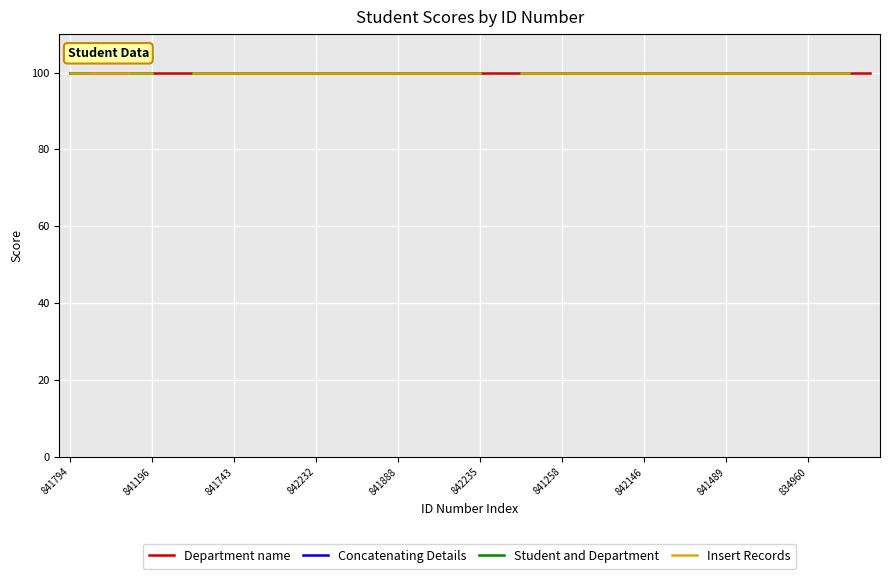

Reading right to left, what are all the values shown in this chart?

Department name: 39=100	38=100	37=100	36=100	35=100	34=100	33=100	32=100	31=100	30=100	29=100	28=100	27=100	26=100	25=100	24=100	23=100	22=100	21=100	20=100	19=100	18=100	17=100	16=100	15=100	14=100	13=100	12=100	11=100	10=100	9=100	8=100	7=100	6=100	5=100	4=100	3=100	2=100	1=100	0=100
Concatenating Details: 39=-1	38=100	37=100	36=100	35=100	34=100	33=100	32=100	31=100	30=100	29=100	28=100	27=100	26=100	25=100	24=100	23=100	22=100	21=-1	20=100	19=100	18=100	17=100	16=100	15=100	14=100	13=100	12=100	11=100	10=100	9=100	8=100	7=100	6=100	5=-1	4=100	3=100	2=-1	1=100	0=100
Student and Department: 39=-1	38=100	37=100	36=100	35=100	34=100	33=100	32=100	31=100	30=100	29=100	28=100	27=100	26=100	25=100	24=100	23=100	22=100	21=-1	20=100	19=100	18=100	17=100	16=100	15=100	14=100	13=100	12=100	11=100	10=100	9=100	8=100	7=100	6=100	5=-1	4=100	3=100	2=-1	1=100	0=100
Insert Records: 39=-1	38=100	37=100	36=100	35=100	34=100	33=100	32=100	31=100	30=100	29=100	28=100	27=100	26=100	25=100	24=100	23=100	22=100	21=-1	20=100	19=100	18=100	17=100	16=100	15=100	14=100	13=100	12=100	11=100	10=100	9=100	8=100	7=100	6=100	5=-1	4=100	3=100	2=100	1=100	0=100